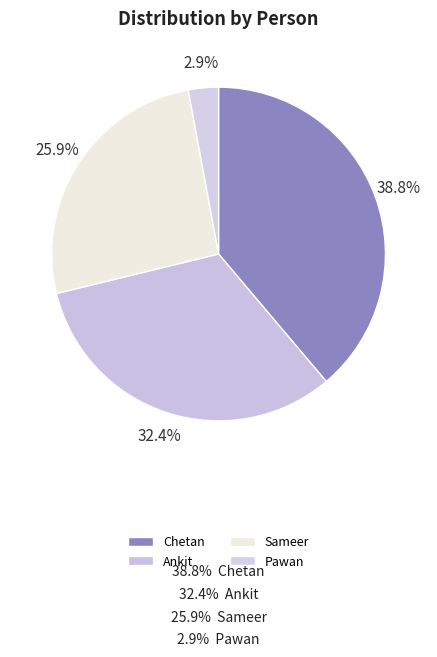

Which category has the biggest portion of the pie?

Chetan